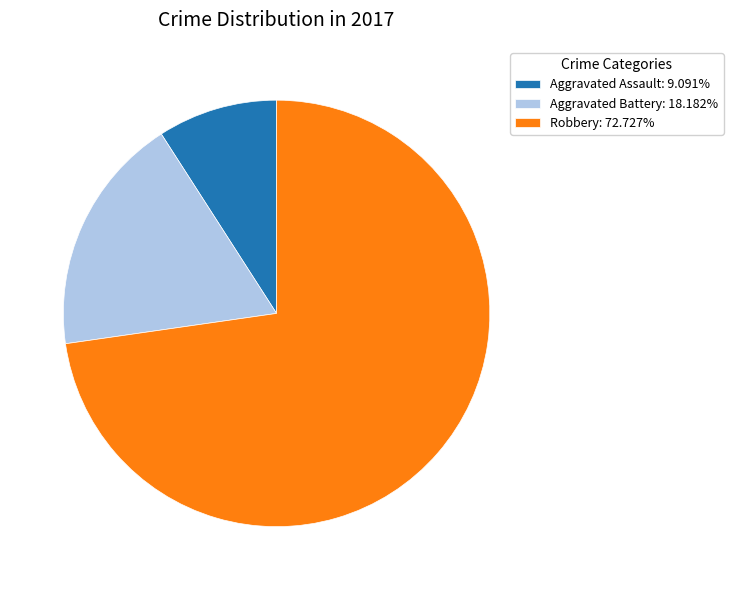

Count the number of slices in the pie.

3